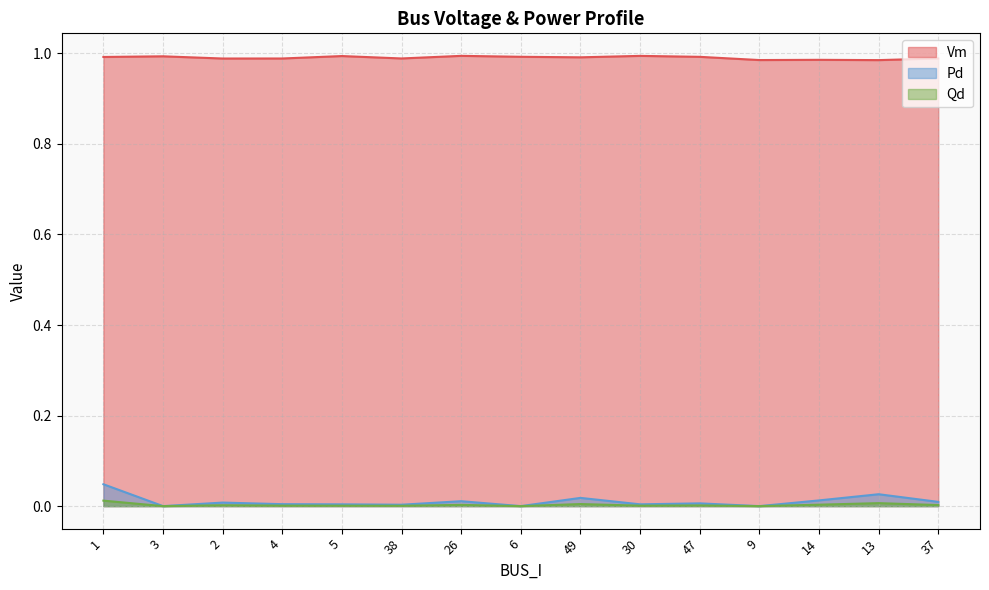

Reading left to right, extract all data points from this chart.

Vm: 1=1.0	3=1.0	2=1.0	4=1.0	5=1.0	38=1.0	26=1.0	6=1.0	49=1.0	30=1.0	47=1.0	9=1.0	14=1.0	13=1.0	37=1.0
Pd: 1=0.0	3=0.0	2=0.0	4=0.0	5=0.0	38=0.0	26=0.0	6=0.0	49=0.0	30=0.0	47=0.0	9=0.0	14=0.0	13=0.0	37=0.0
Qd: 1=0.0	3=0.0	2=0.0	4=0.0	5=0.0	38=0.0	26=0.0	6=0.0	49=0.0	30=0.0	47=0.0	9=0.0	14=0.0	13=0.0	37=0.0